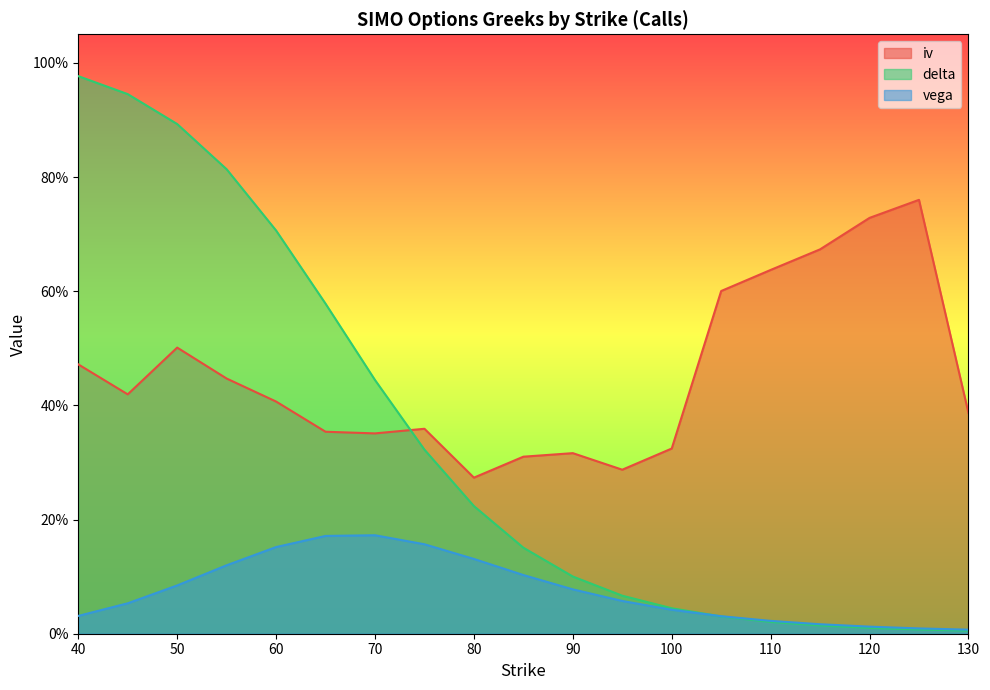

List the labels in order of iv value, largest first.

125, 120, 115, 110, 105, 50, 40, 55, 45, 60, 130, 75, 65, 70, 100, 90, 85, 95, 80